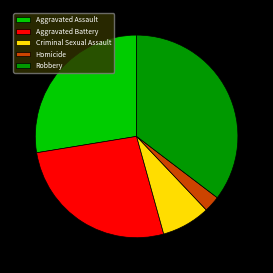

Count the number of slices in the pie.

5